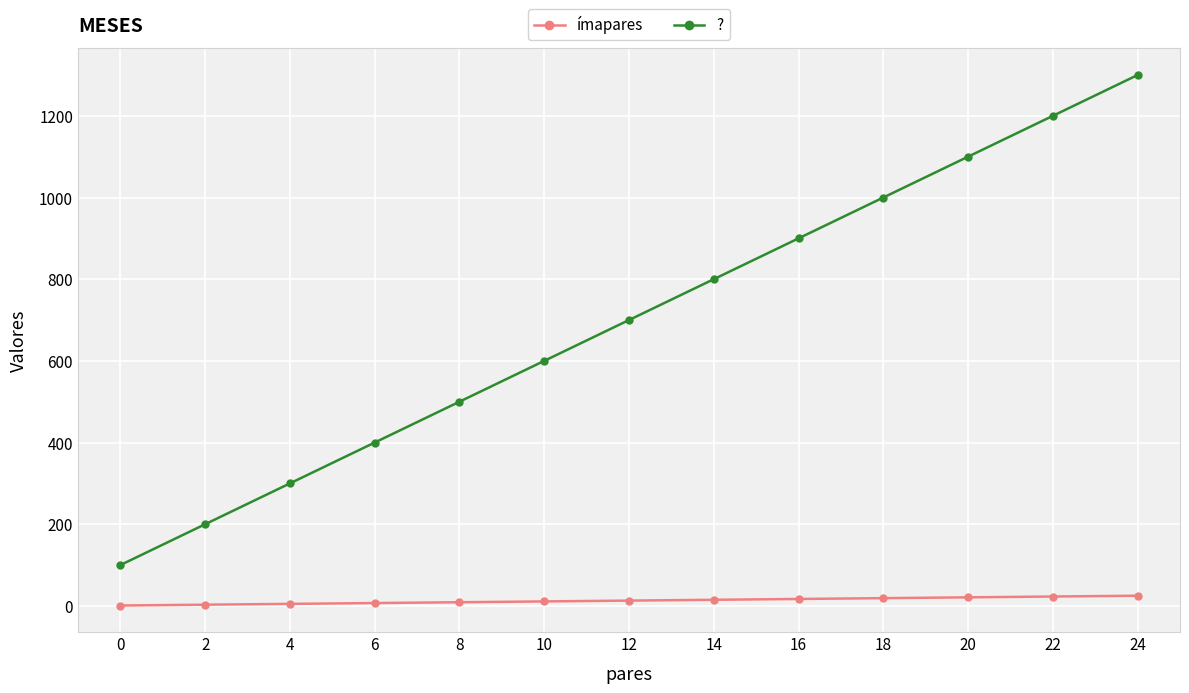

What is the approximate value of ? at 6?

400